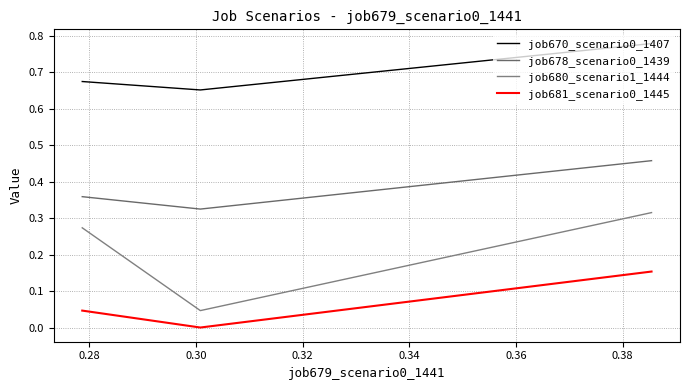

What is the value of the job678_scenario0_1439 point at the 2nd from the left?

0.3